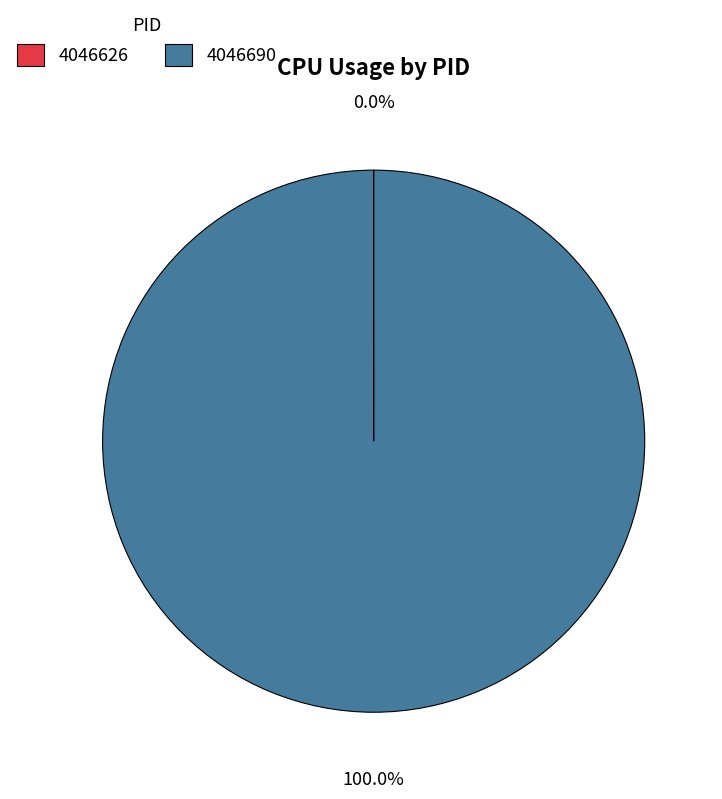

Which category has the biggest portion of the pie?

4046690